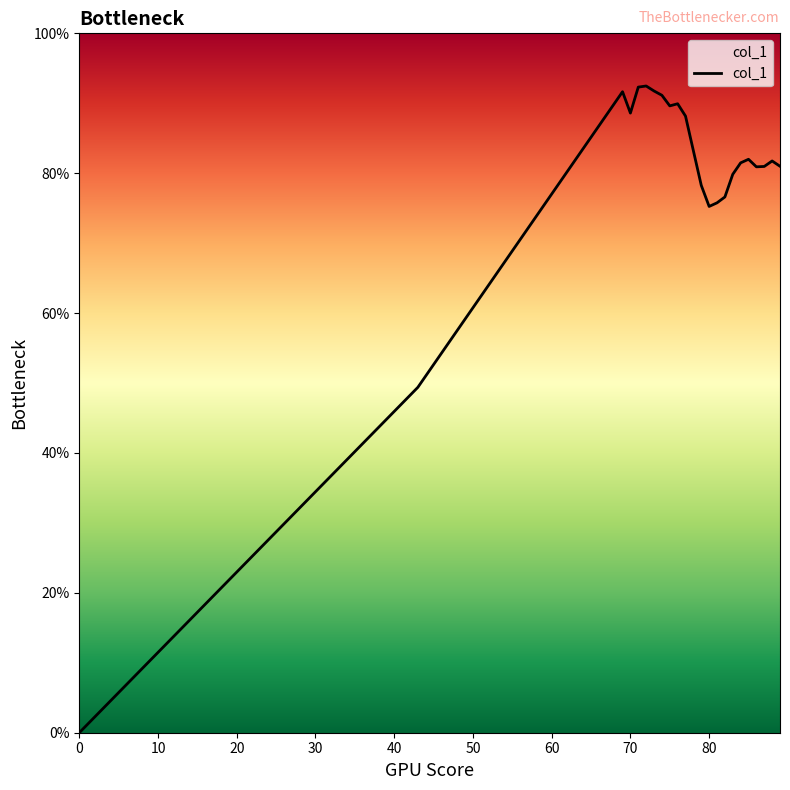

What is the greatest value displayed?

92.5